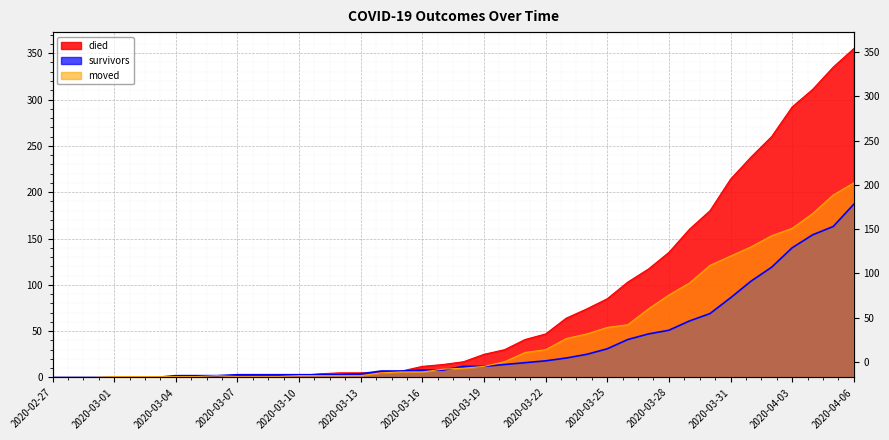

What is the label of the 12th point from the right?

2020-03-26